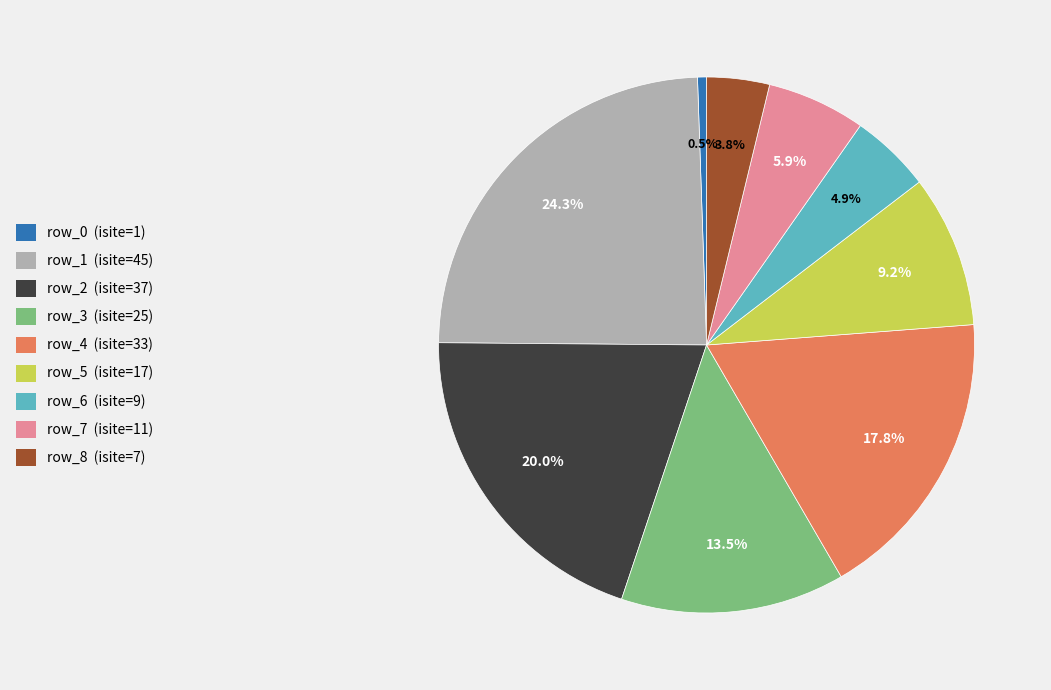

What percentage is the row_5 slice, to the nearest percent?

9%